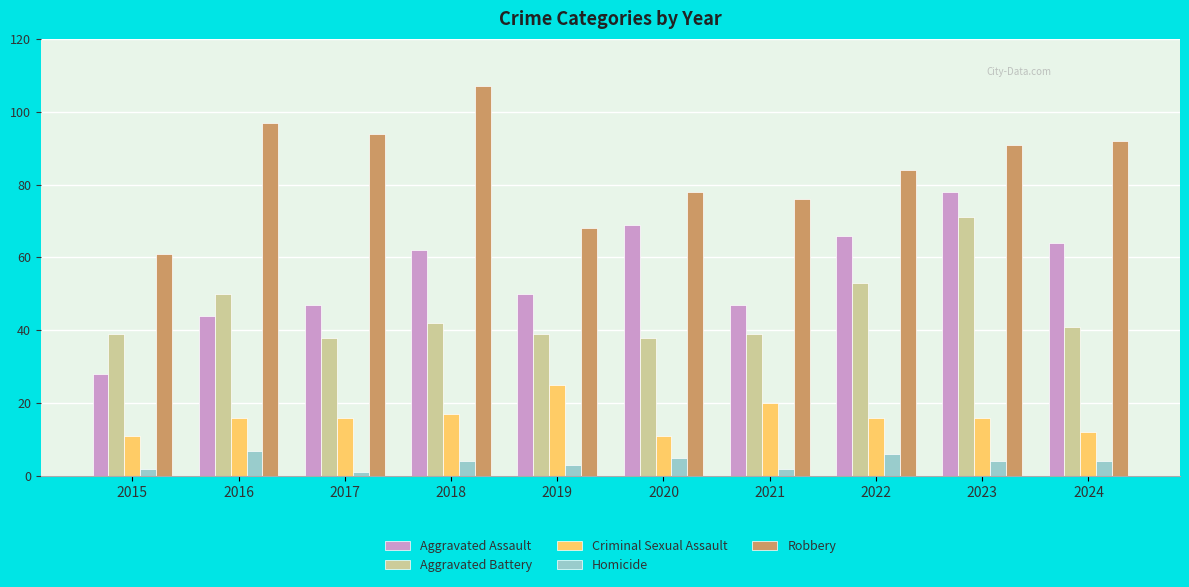

At which label is Aggravated Battery closest to 54?

2022